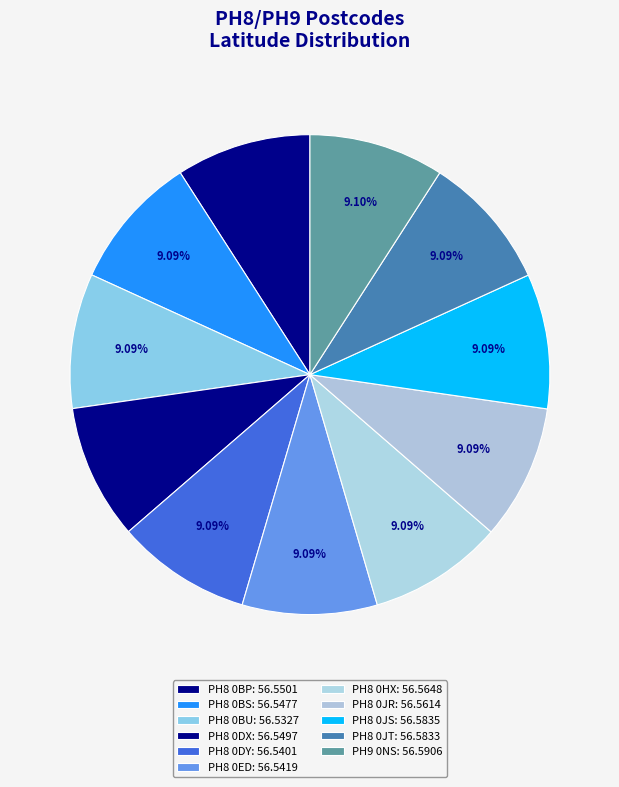

Between PH8 0DY and PH8 0BS, which is larger?

PH8 0BS